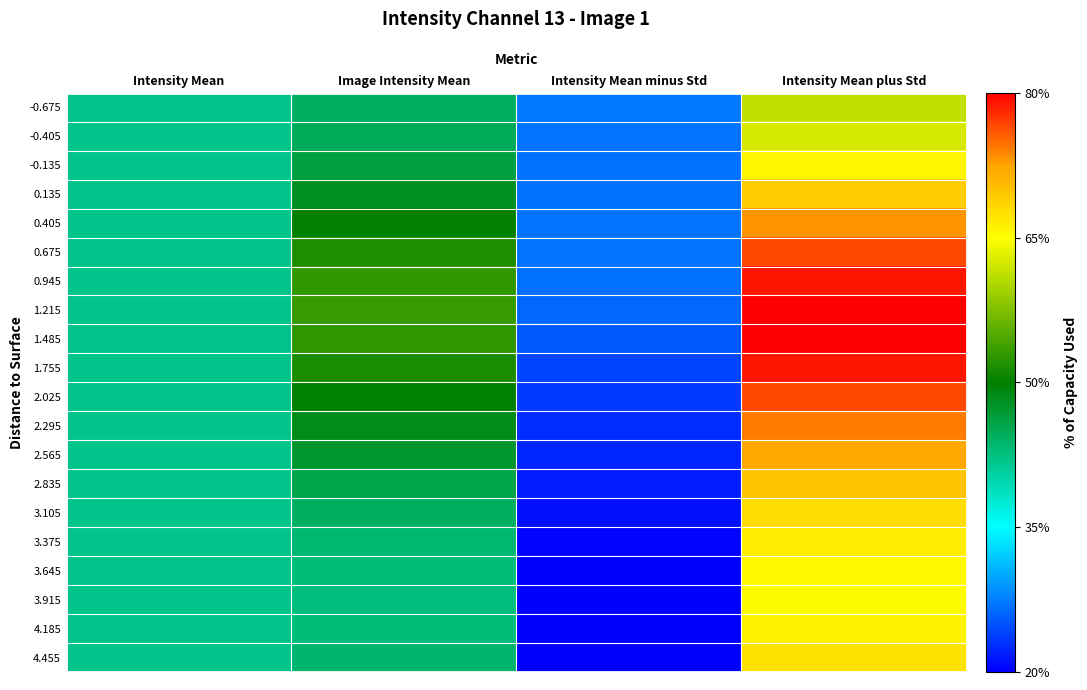

At how many categories does at least one series exceed 2108?

1